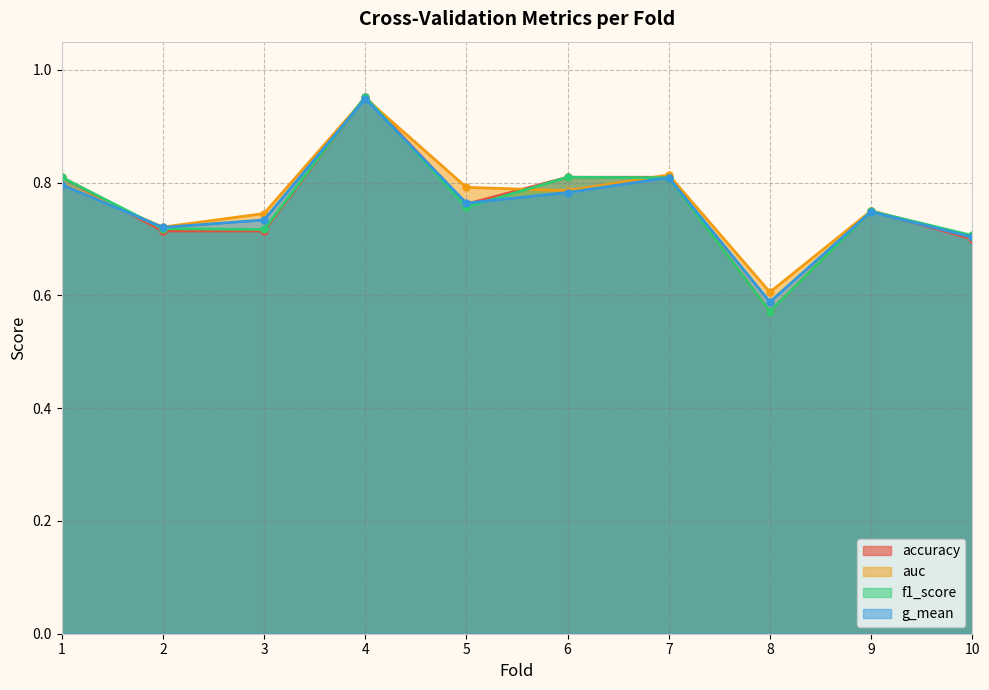

At which category is the sum across all series the highest?

4